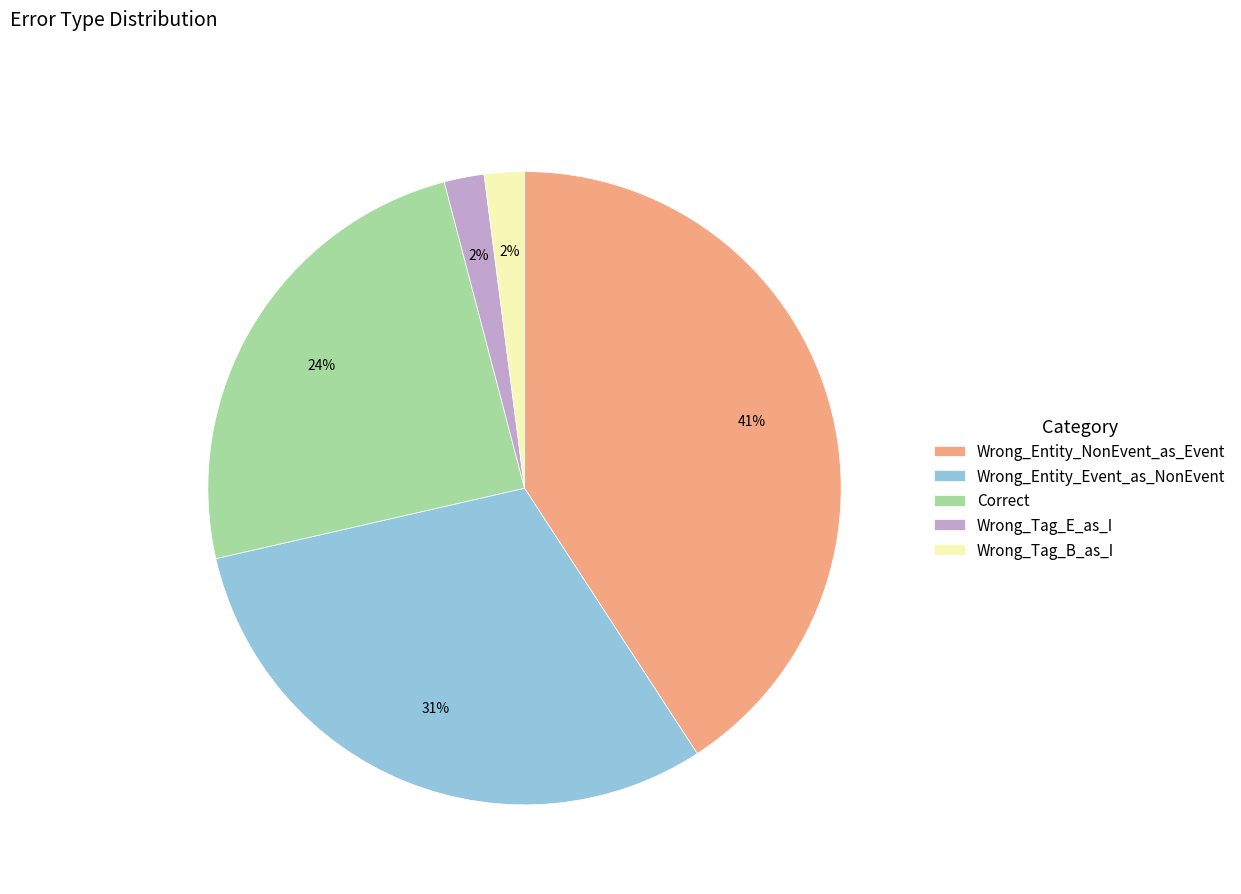

The Wrong_Entity_NonEvent_as_Event slice represents 50% of the pie. True or false?

False